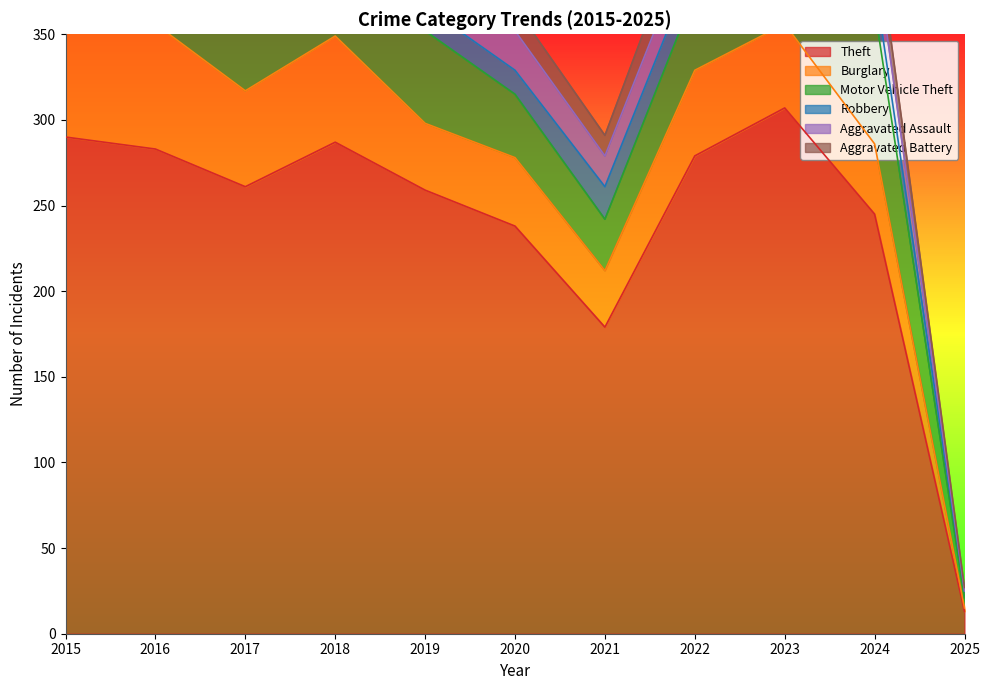

What is the value of the Theft point at the 5th from the left?

259